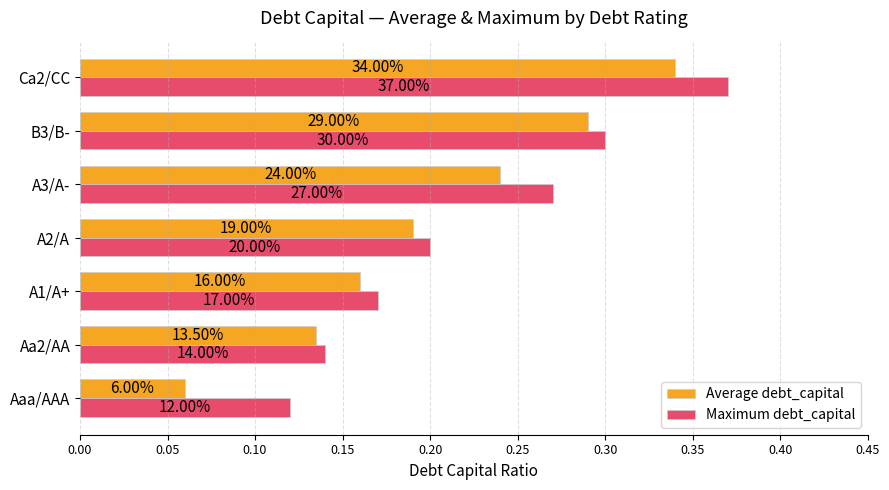

What are all the series names shown in the legend?

Average debt_capital, Maximum debt_capital